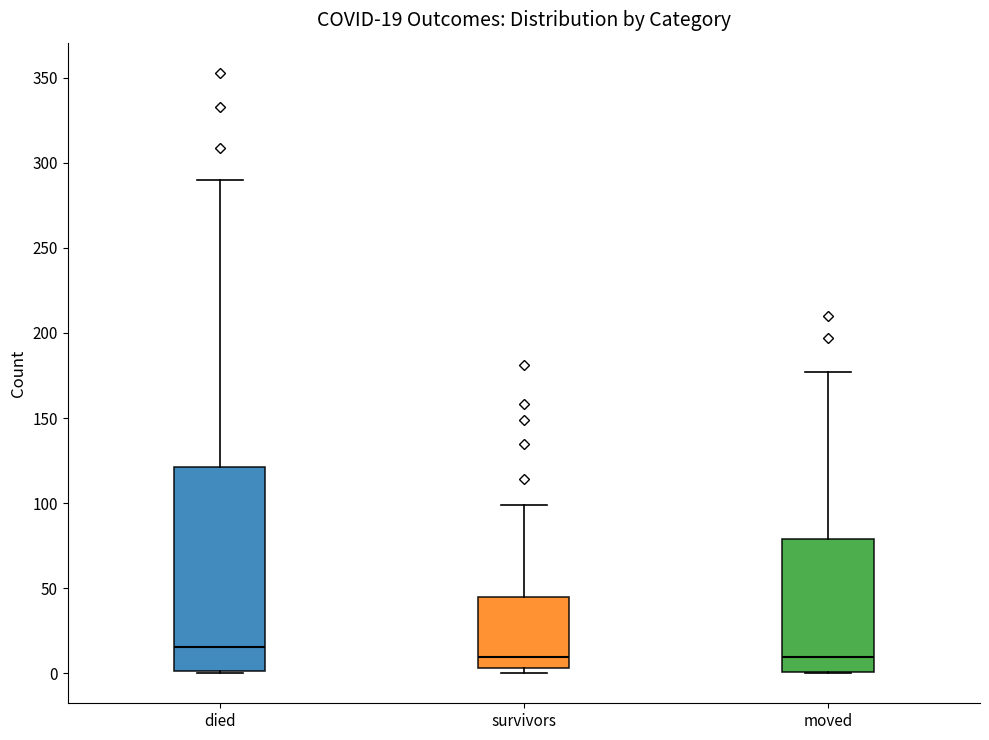

Which box is the tallest, from its lower edge to its upper edge?

died